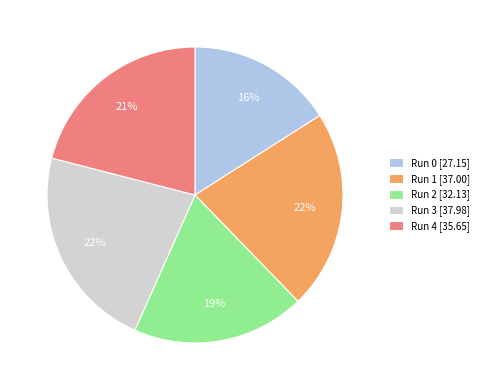

Is the sum of Run 0 [27.15] and Run 2 [32.13] greater than half?

No